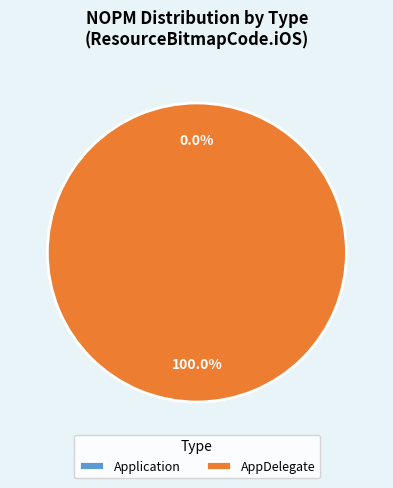

Do Application and AppDelegate together represent more than half of the pie?

Yes